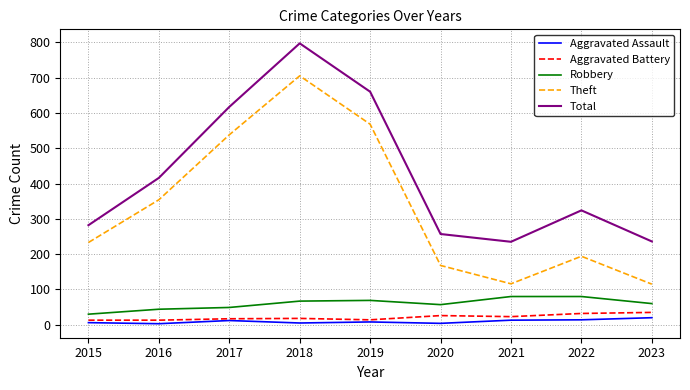

True or false: Total has a value of 296 at 2018.

False